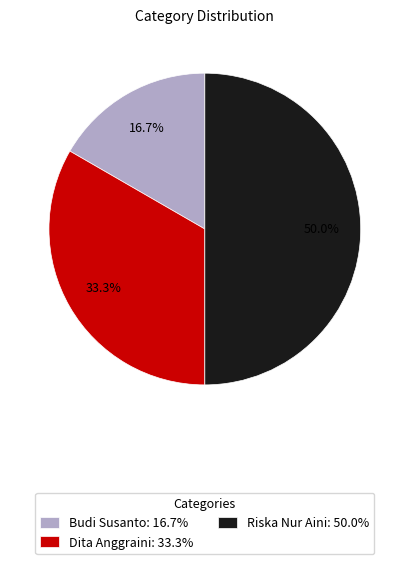

Which has a higher value, Dita Anggraini or Budi Susanto?

Dita Anggraini